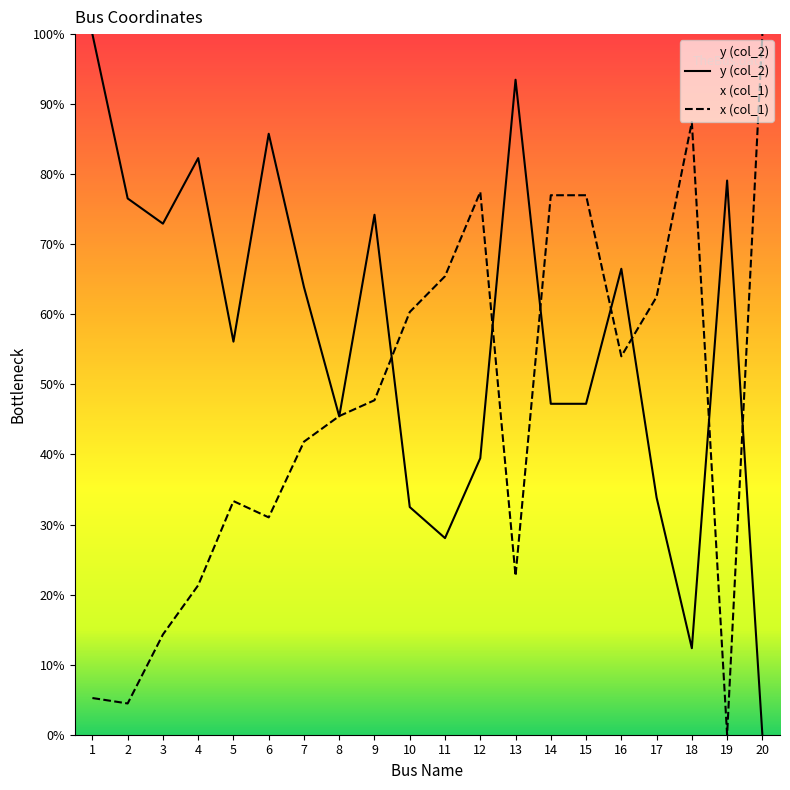

Which series has the largest total across all categories?

y (col_2)